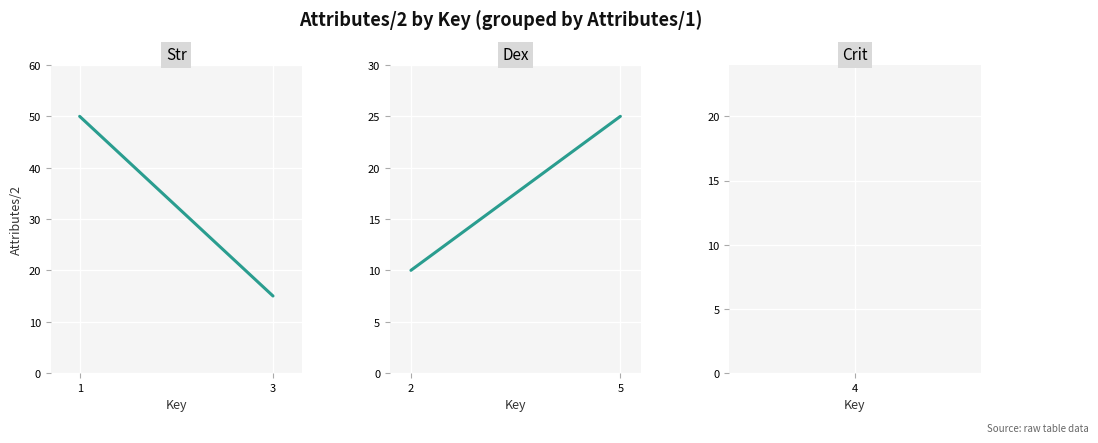

At which category is the sum across all series the highest?

1